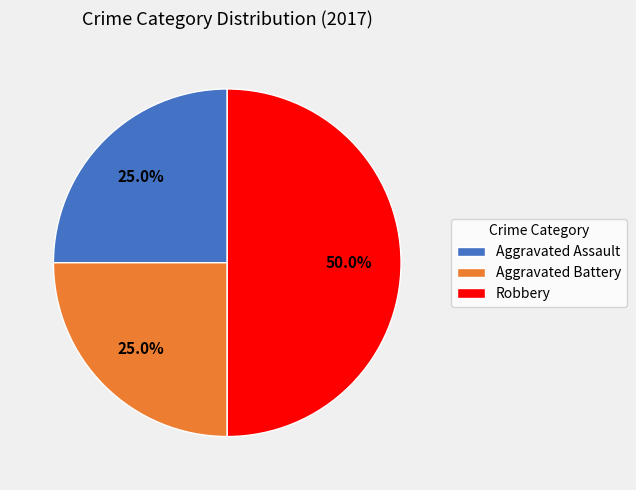

What portion of the pie excludes Aggravated Battery?

75.0%